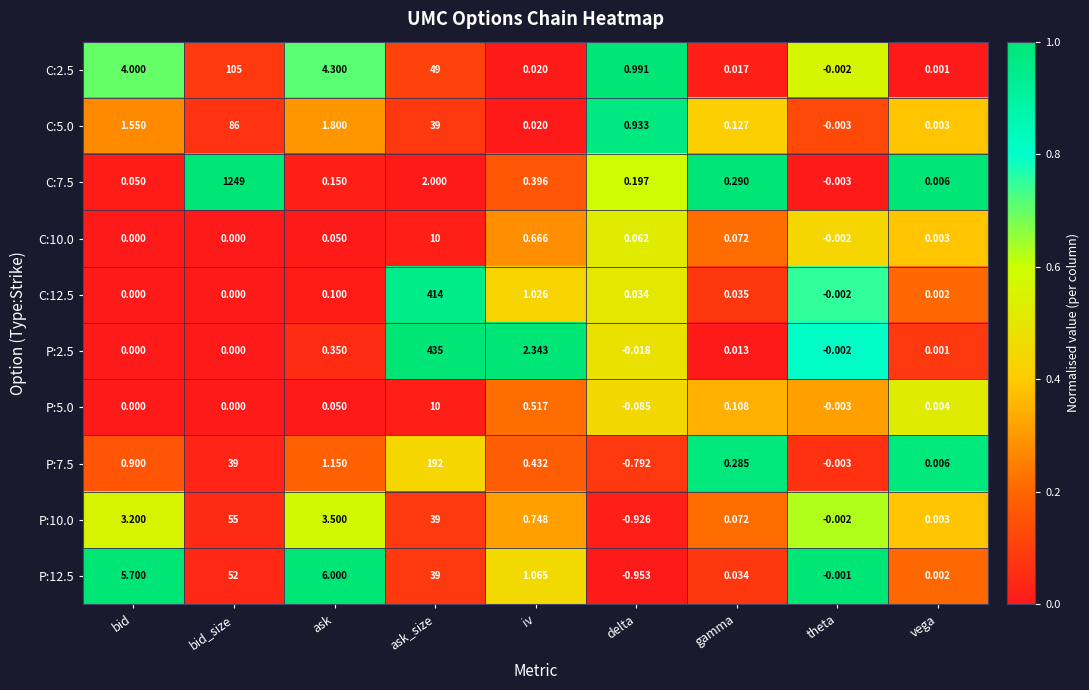

Which series has the largest total across all categories?

C:7.5